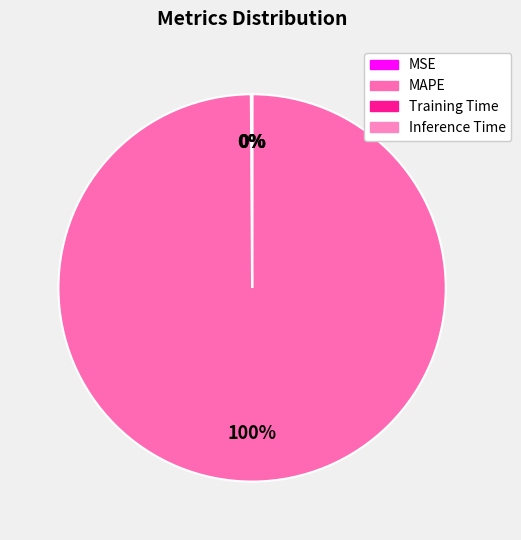

What is the majority slice?

MAPE